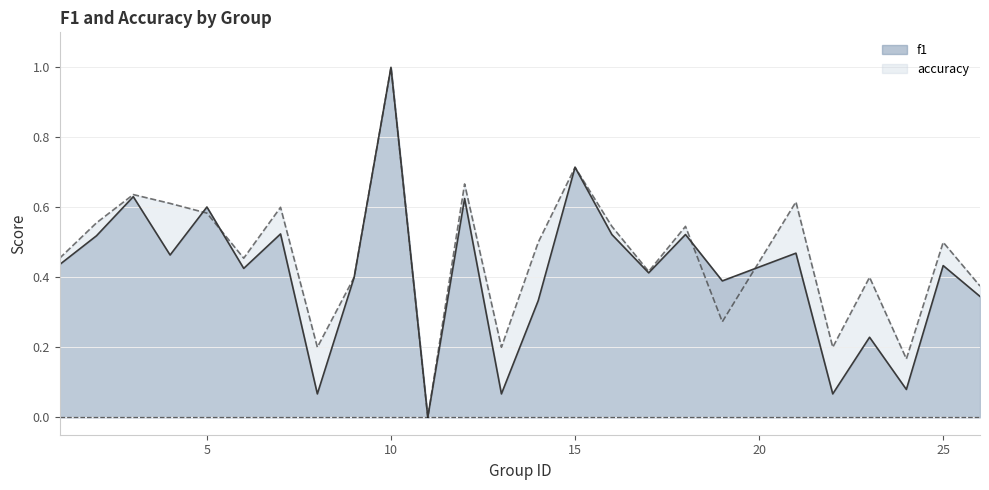

At which label does accuracy reach its minimum?

11